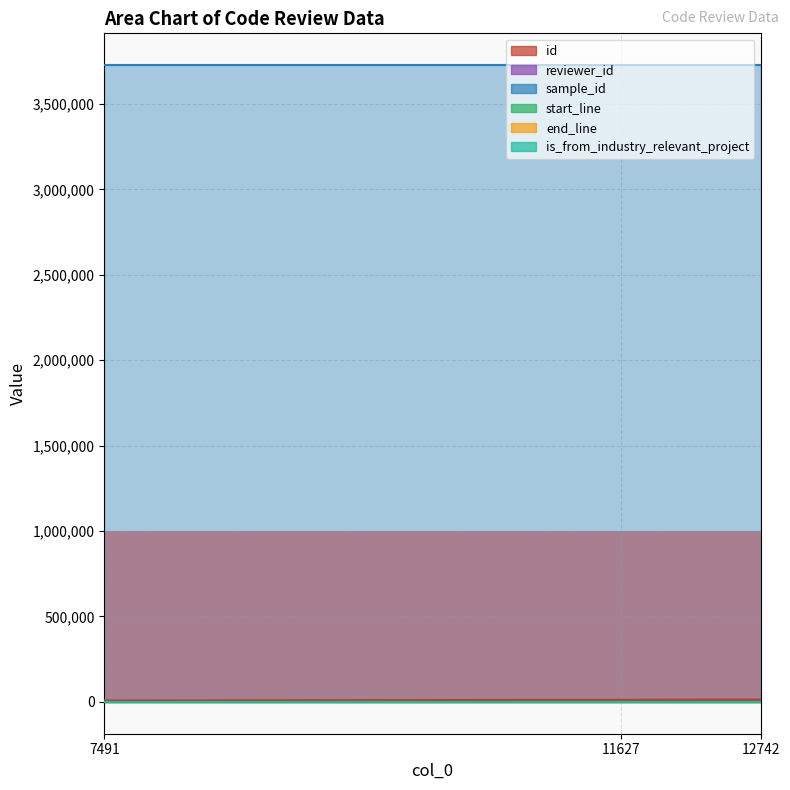

Reading left to right, what are all the values shown in this chart?

id: 7491=8078	11627=12233	12742=13350
reviewer_id: 7491=3	11627=1	12742=21
sample_id: 7491=3727271	11627=3727271	12742=3727271
start_line: 7491=40	11627=40	12742=40
end_line: 7491=1089	11627=1089	12742=1089
is_from_industry_relevant_project: 7491=1	11627=1	12742=1